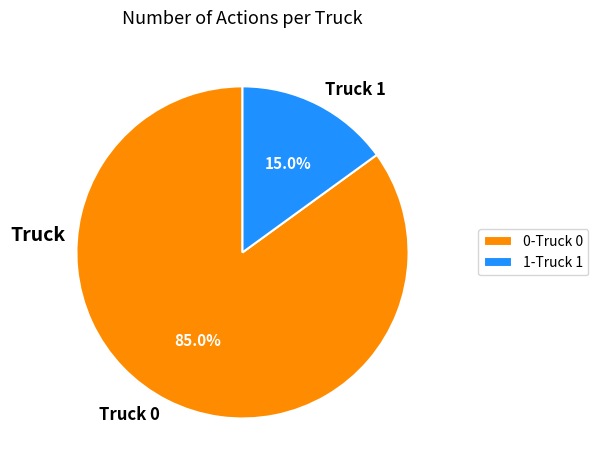

Which slice is the smallest?

Truck 1